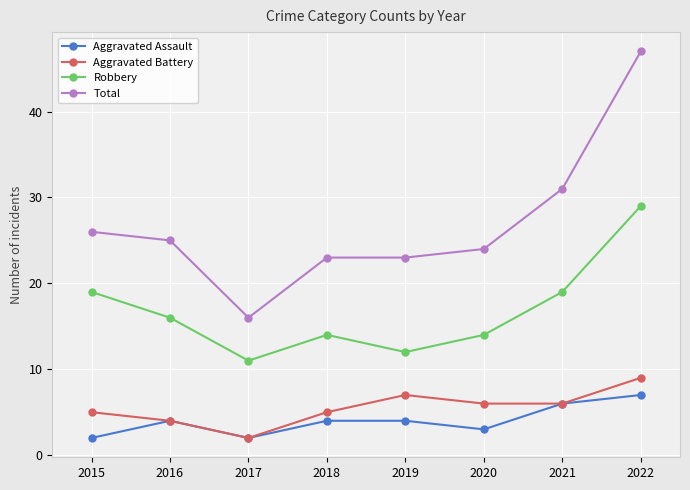

Is it true that Robbery equals 14 at 2020?

True